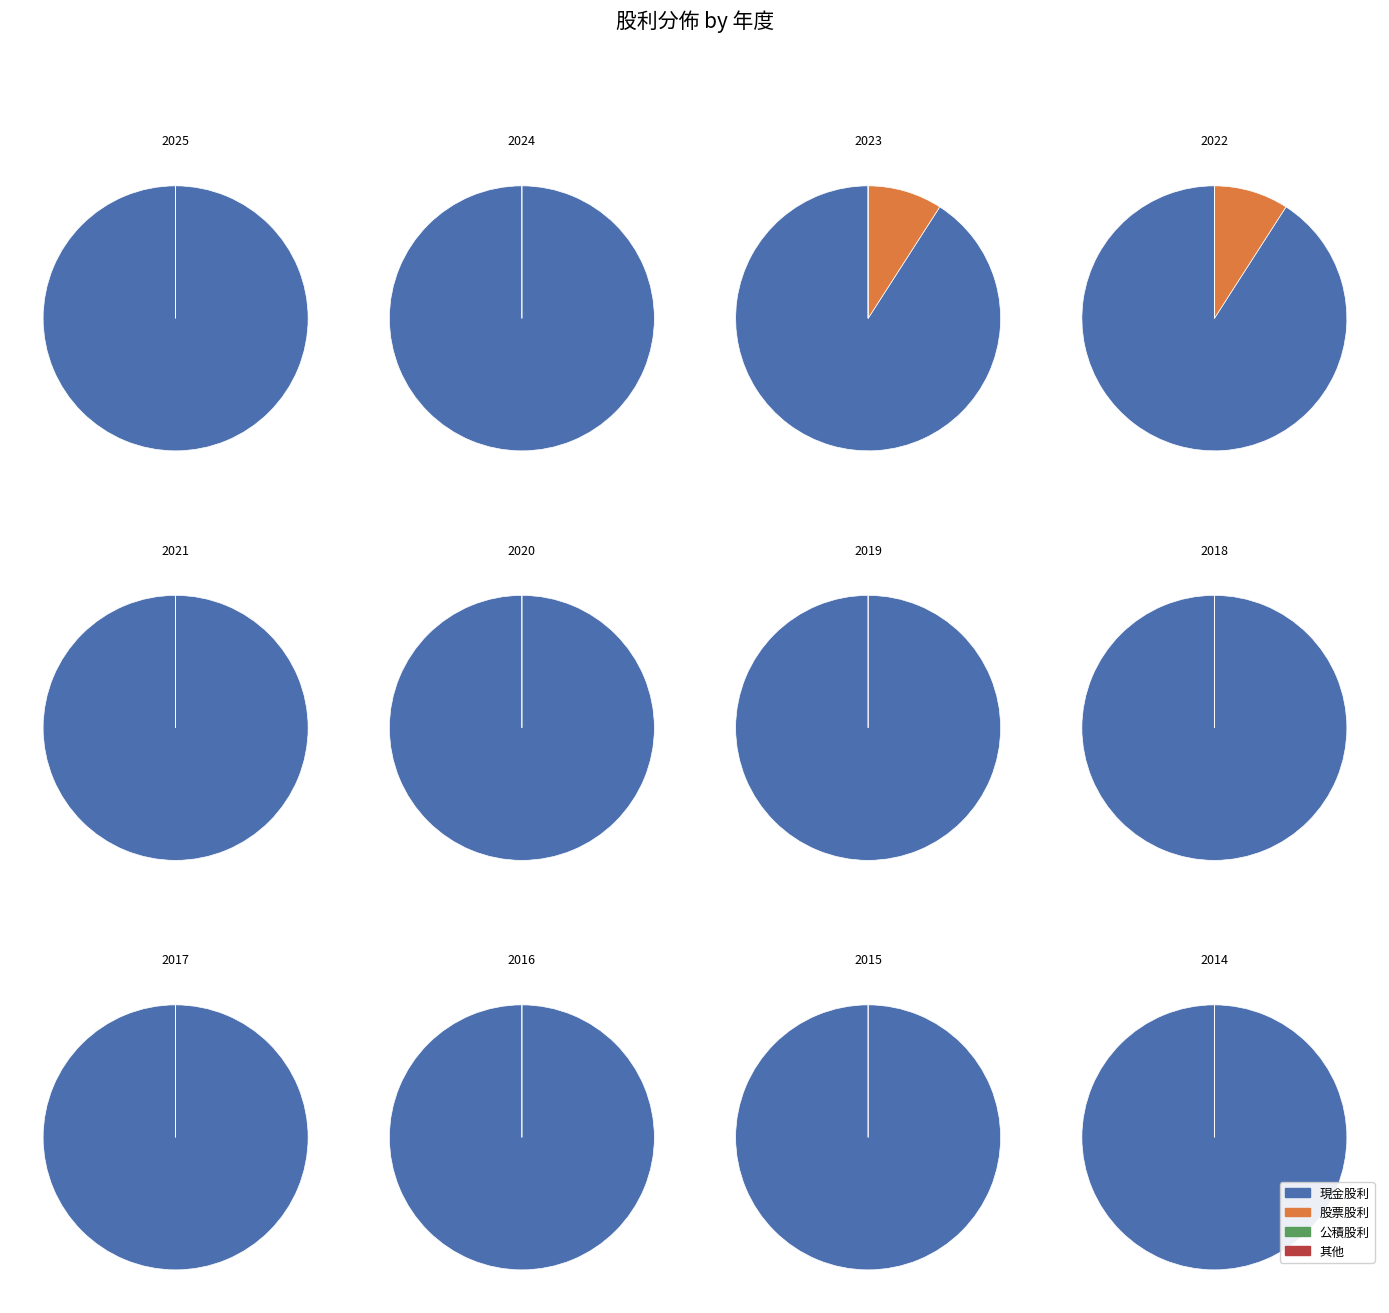

Which has a higher value, 2021 or 2024?

2024